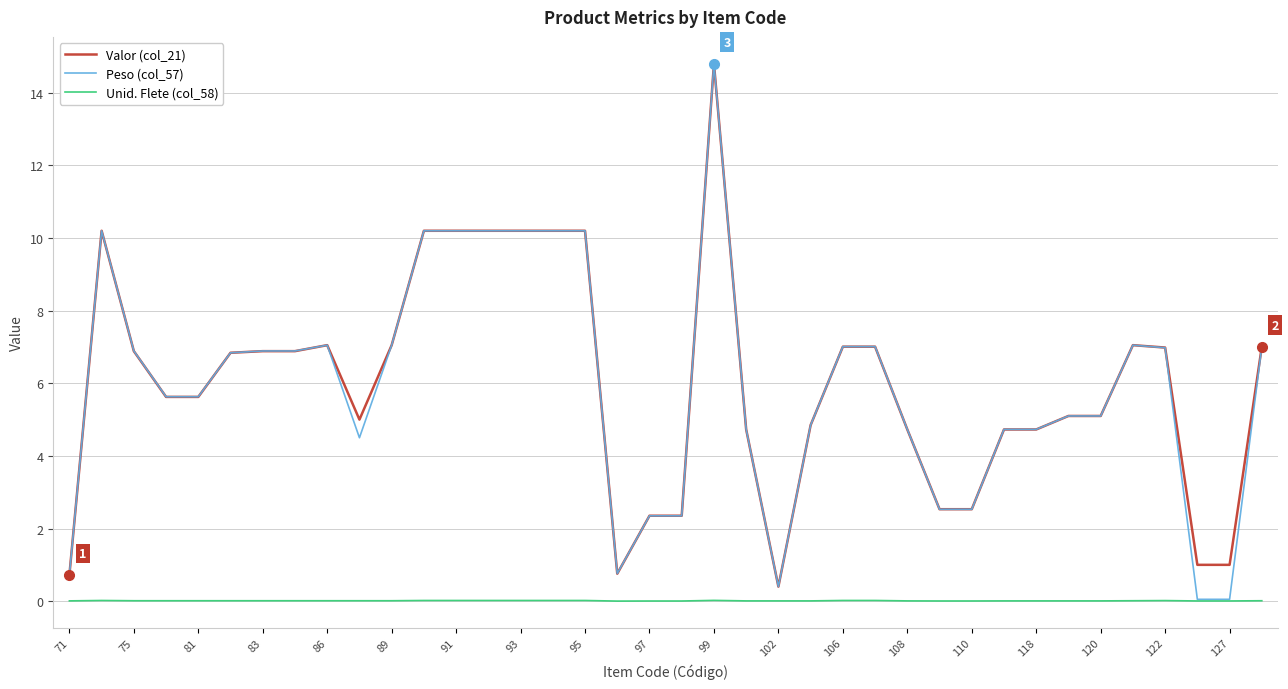

True or false: Unid. Flete (col_58) and Valor (col_21) cross at least once.

False